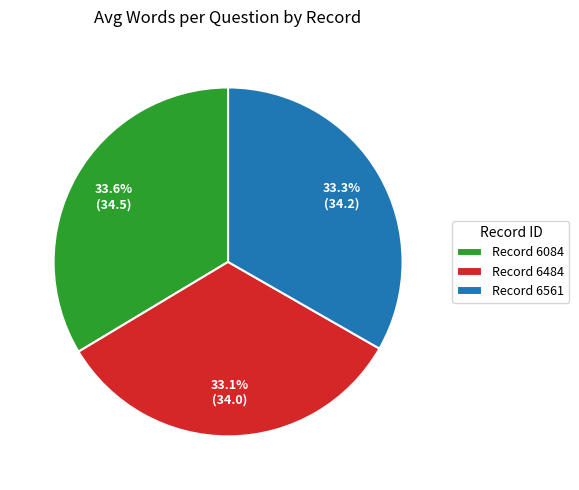

Does Record 6561 account for over 50% of the chart?

No